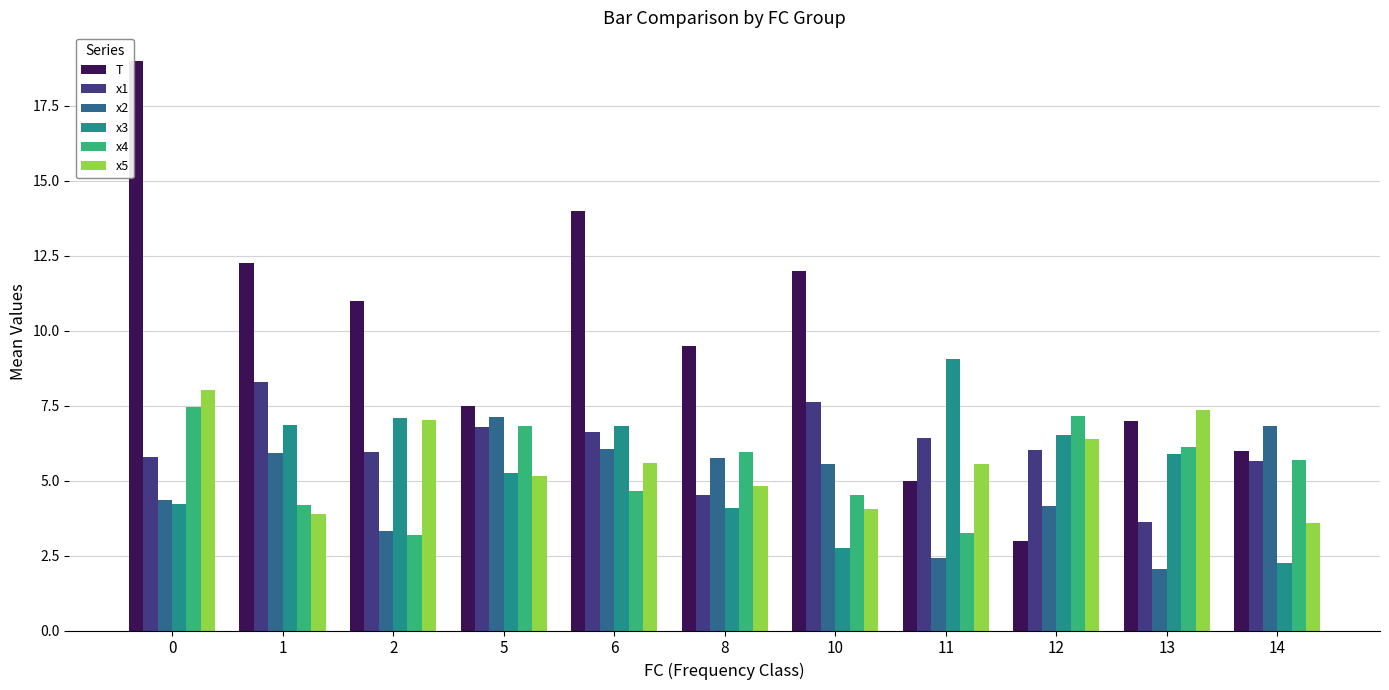

What is the average value of the x1 series?

6.1